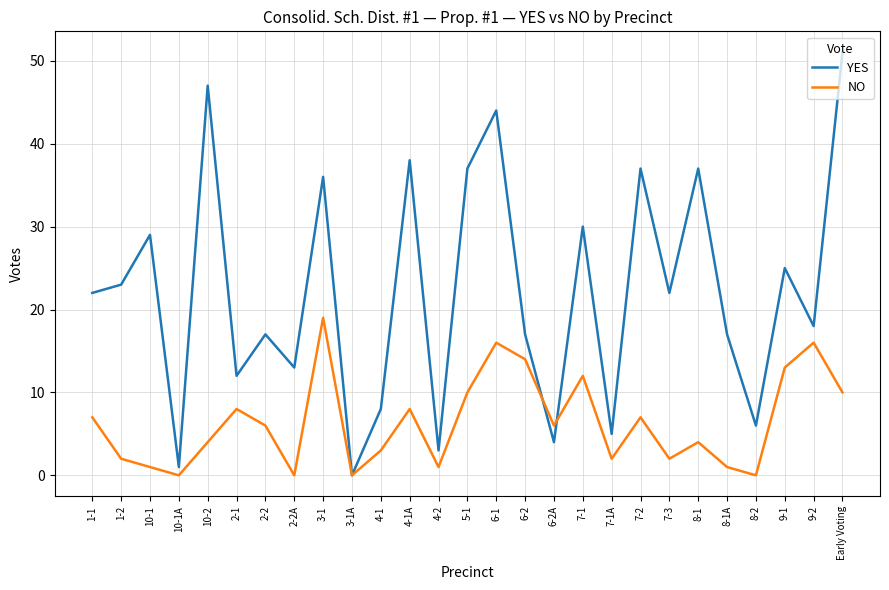

What is the spread (max minus min) of values at 10-1?

28